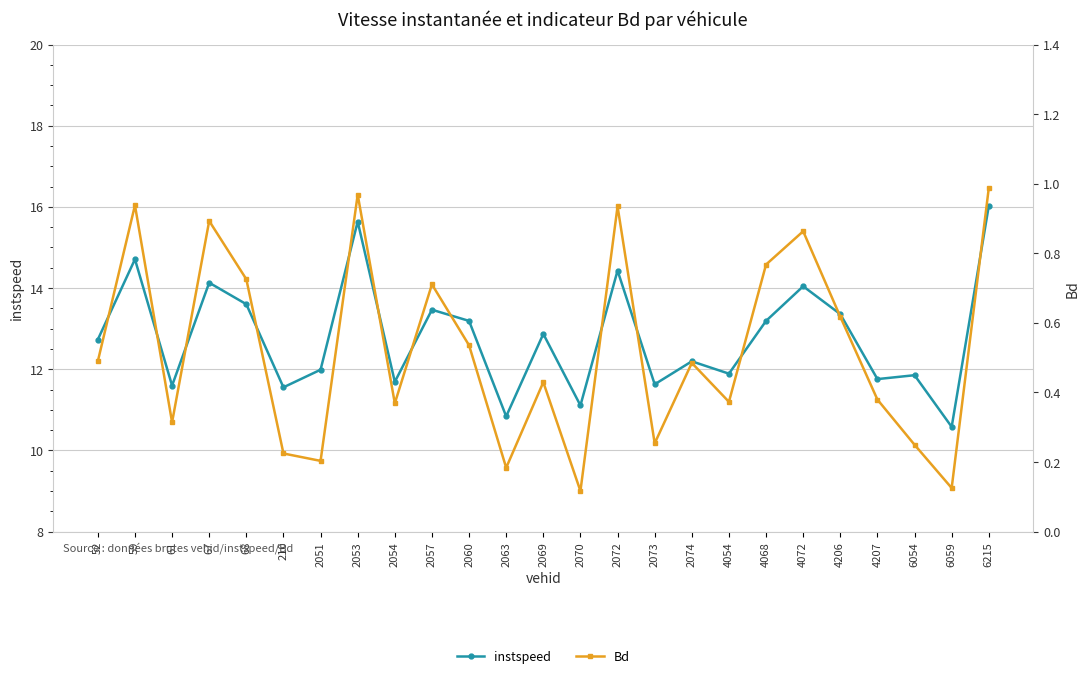

What is the average value of the Bd series?

0.5